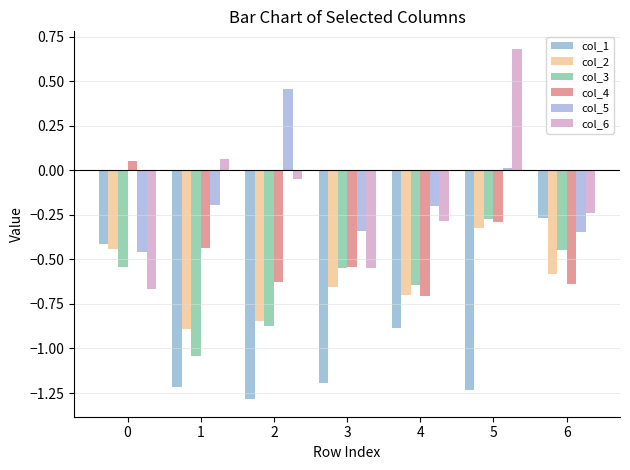

At which category does the chart reach its peak across all series?

5